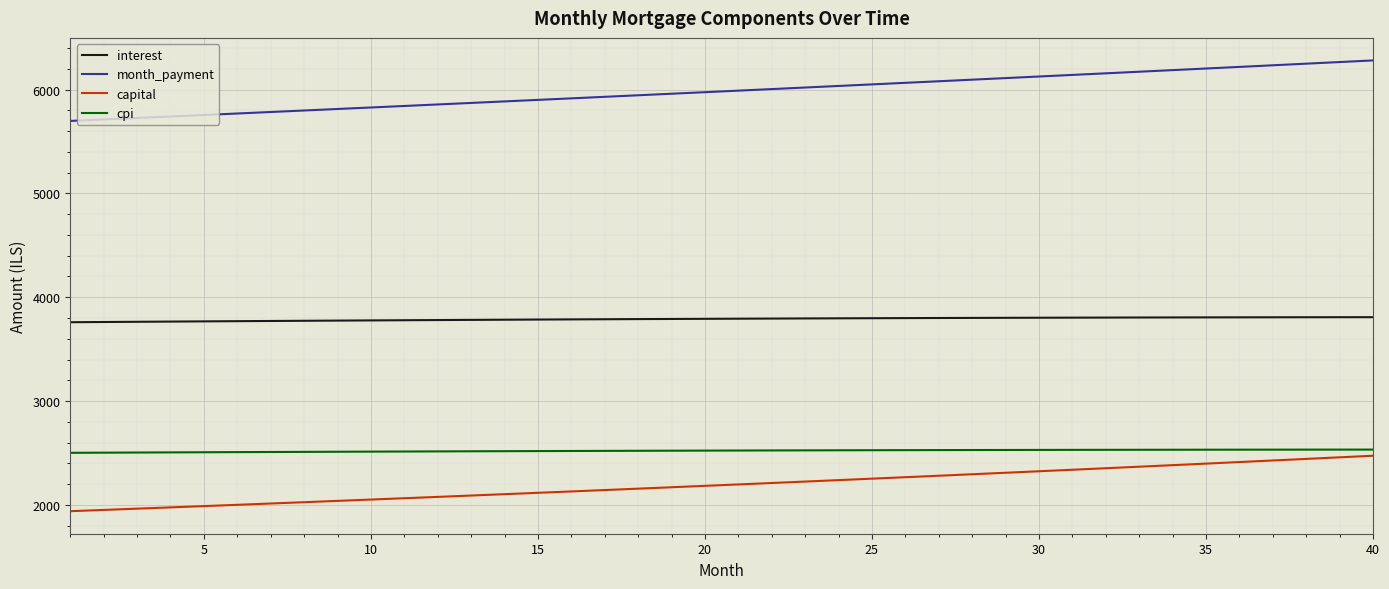

Which series has the largest range (max minus min)?

month_payment